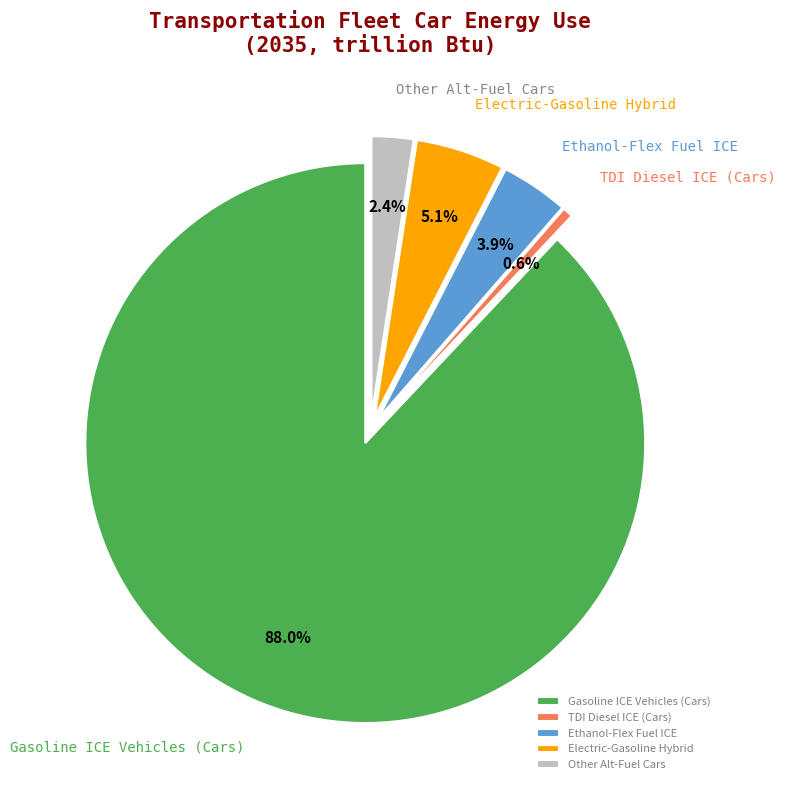

What is the change in value from Electric-Gasoline Hybrid to Total Alternative Cars (other)?

-8.4